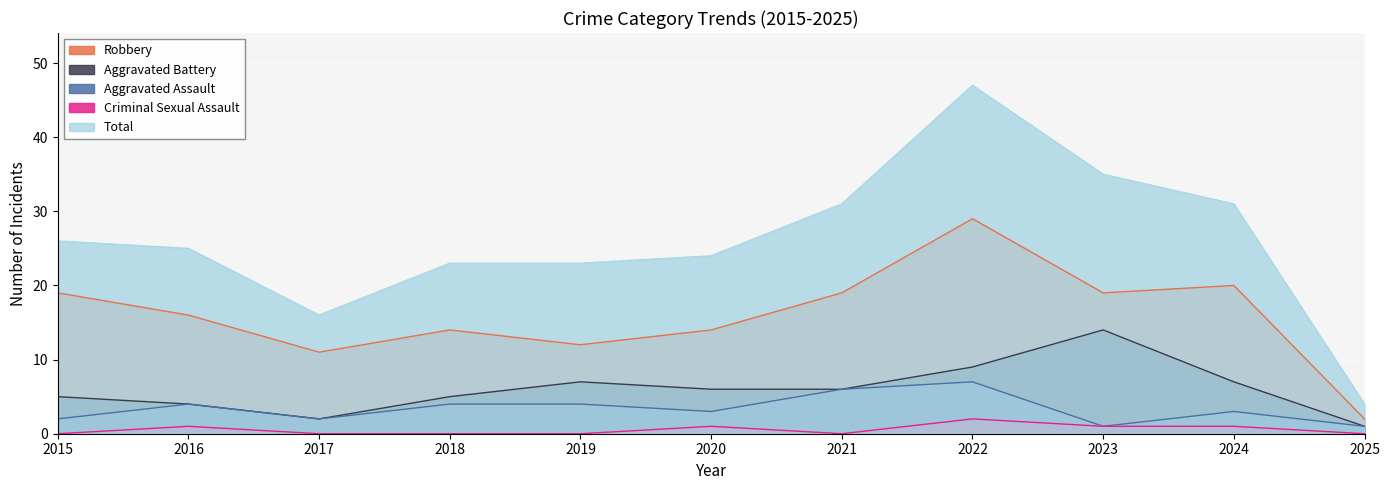

List the labels in order of Aggravated Battery value, smallest first.

2025, 2017, 2016, 2015, 2018, 2020, 2021, 2019, 2024, 2022, 2023